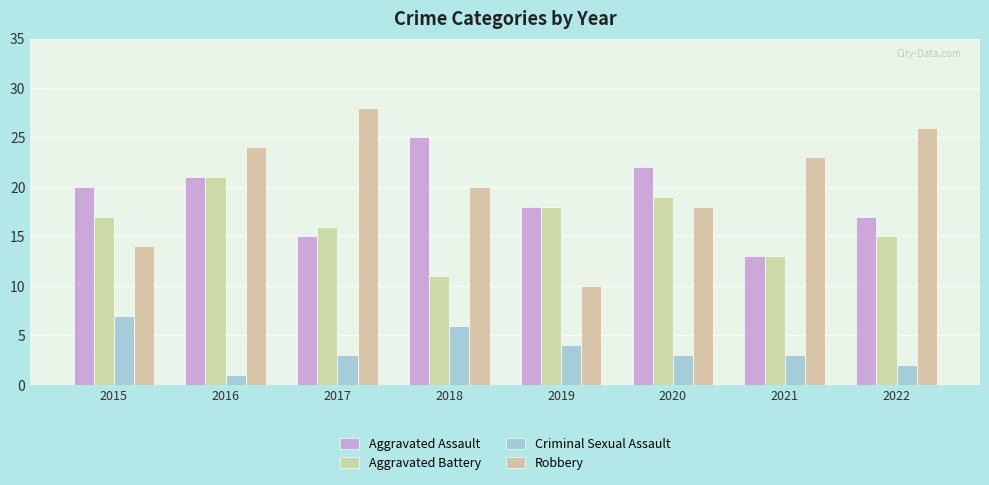

What is the average value of the Aggravated Assault series?

19